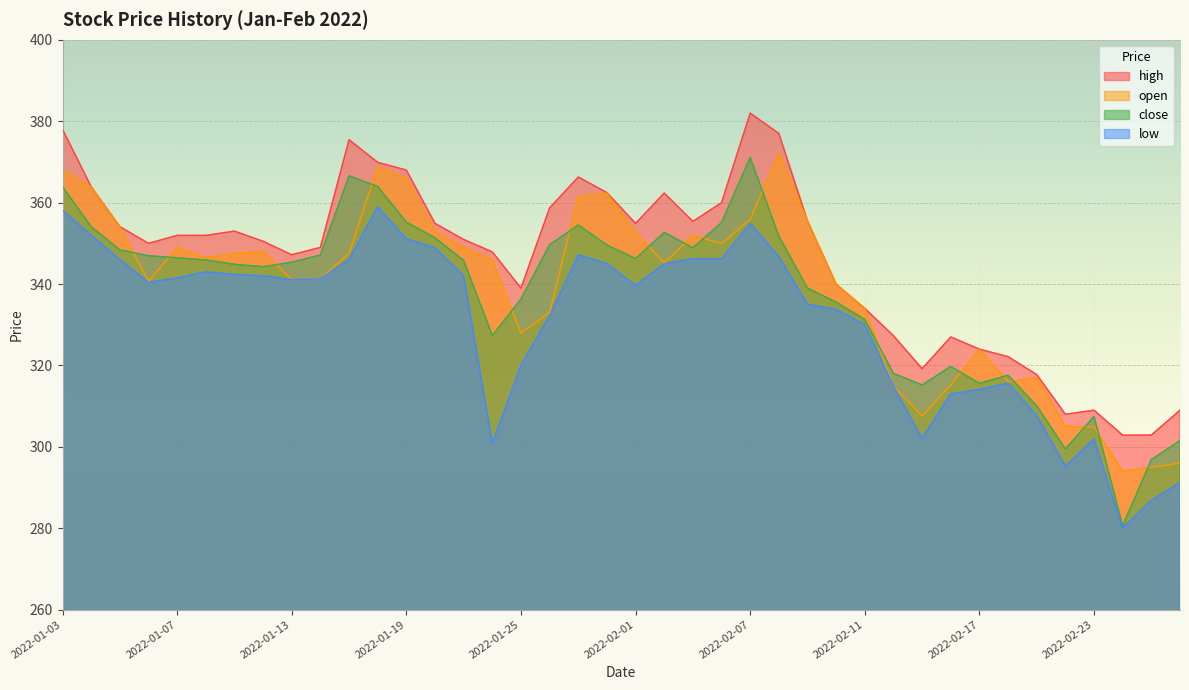

The close series shows 346.9 at 2022-01-06. True or false?

True